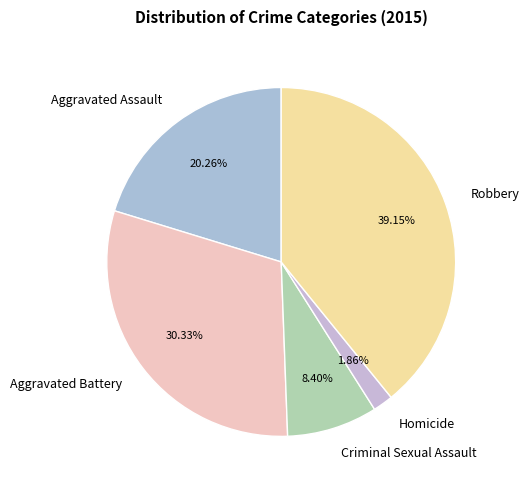

To the nearest percent, what is the difference between the Homicide and Robbery slice percentages?

37%